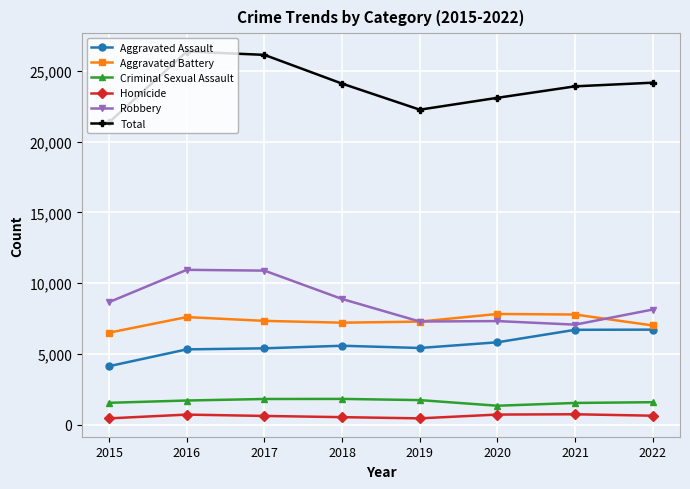

How many distinct data groups are displayed?

6